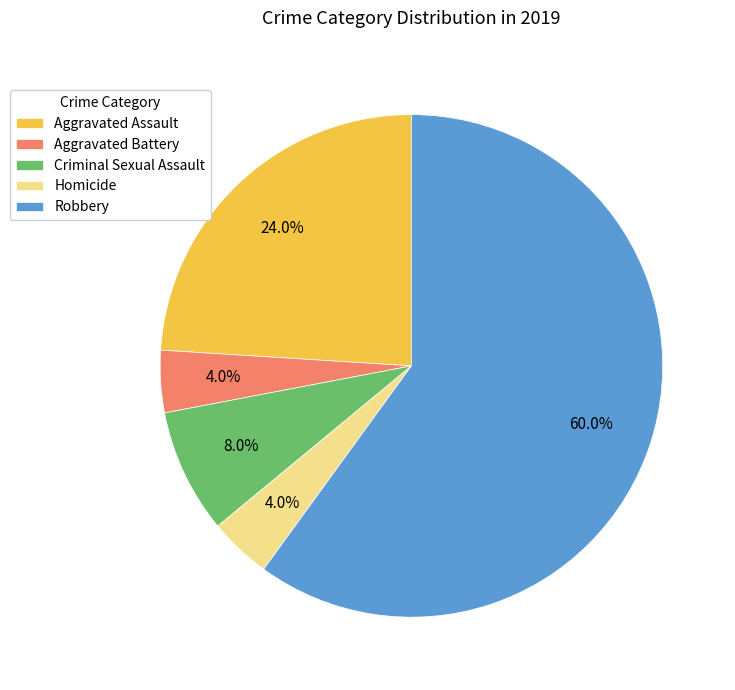

To the nearest percent, what is the combined percentage of Criminal Sexual Assault and Homicide?

12%